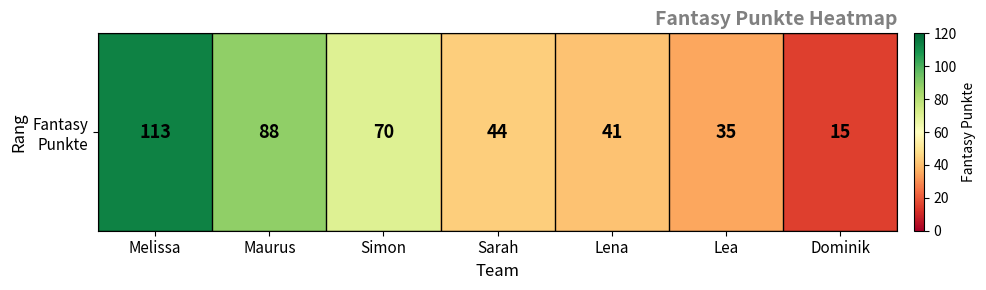

What is the difference between the values at Lea and Melissa?

78